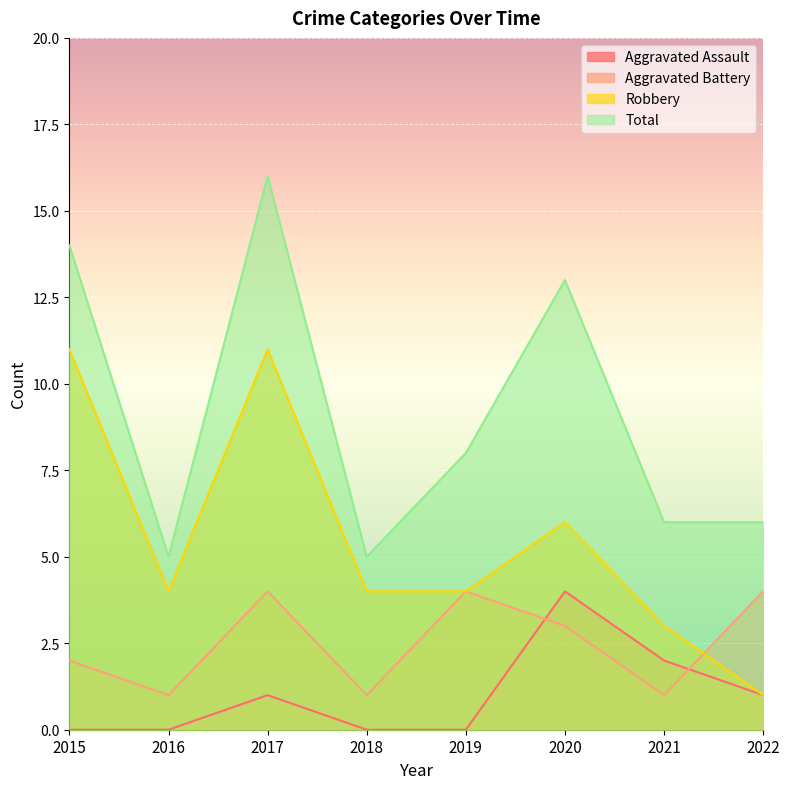

At which category does the chart reach its peak across all series?

2017